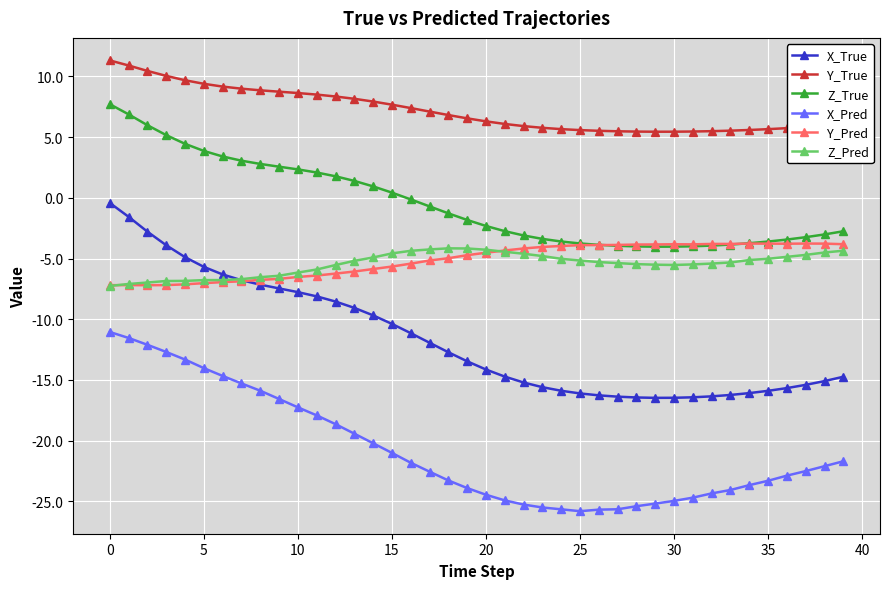

Which series has the widest spread of values?

X_True